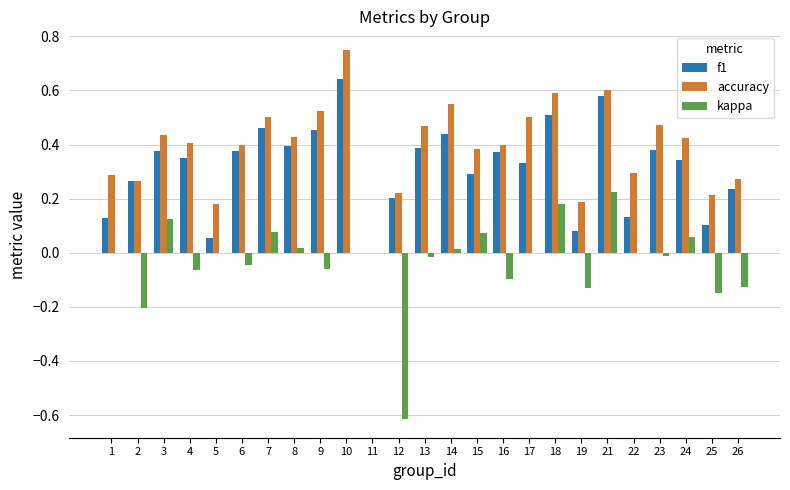

Which series changed the most between 21 and 23?

kappa